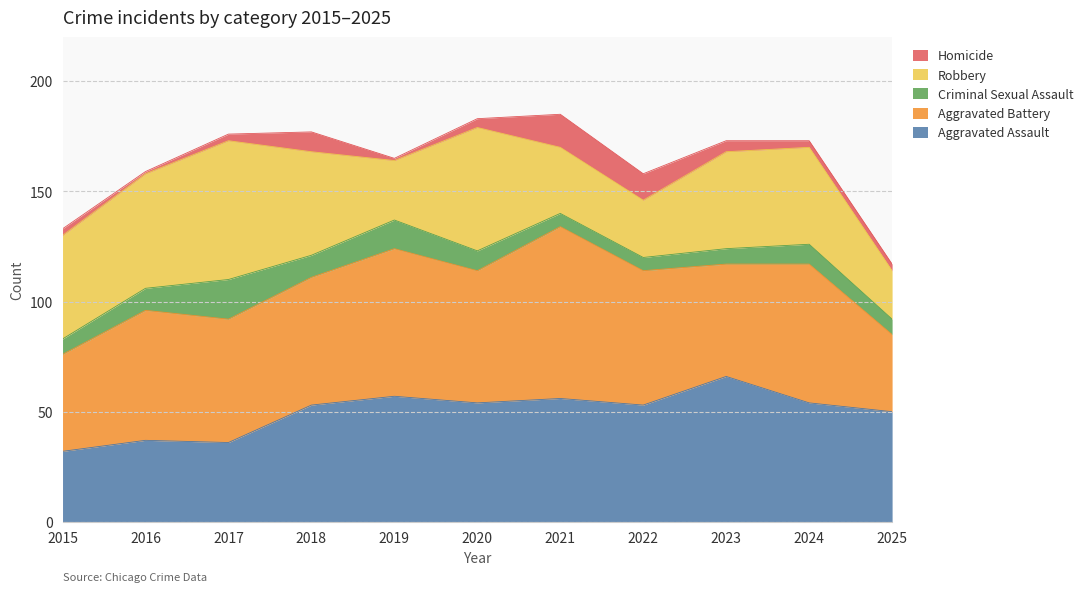

Rank the categories by Aggravated Battery value from highest to lowest.

2021, 2019, 2024, 2022, 2020, 2016, 2018, 2017, 2023, 2015, 2025